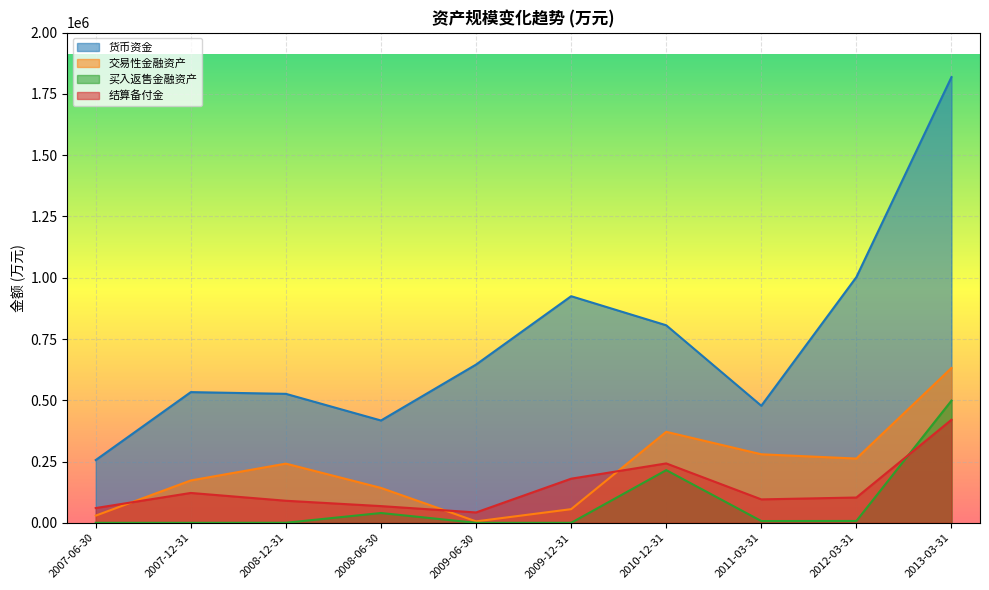

Where is the first local maximum for 买入返售金融资产?

2008-06-30